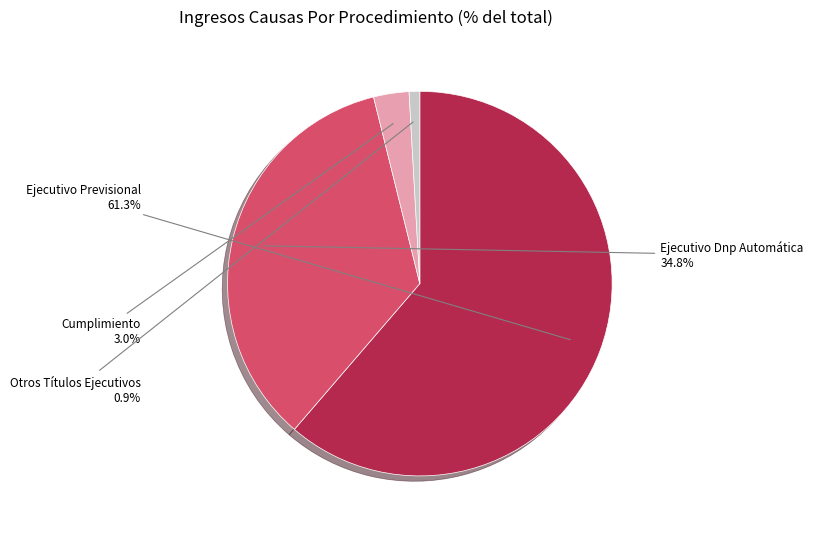

What is the largest slice in the pie chart?

Ejecutivo Previsional